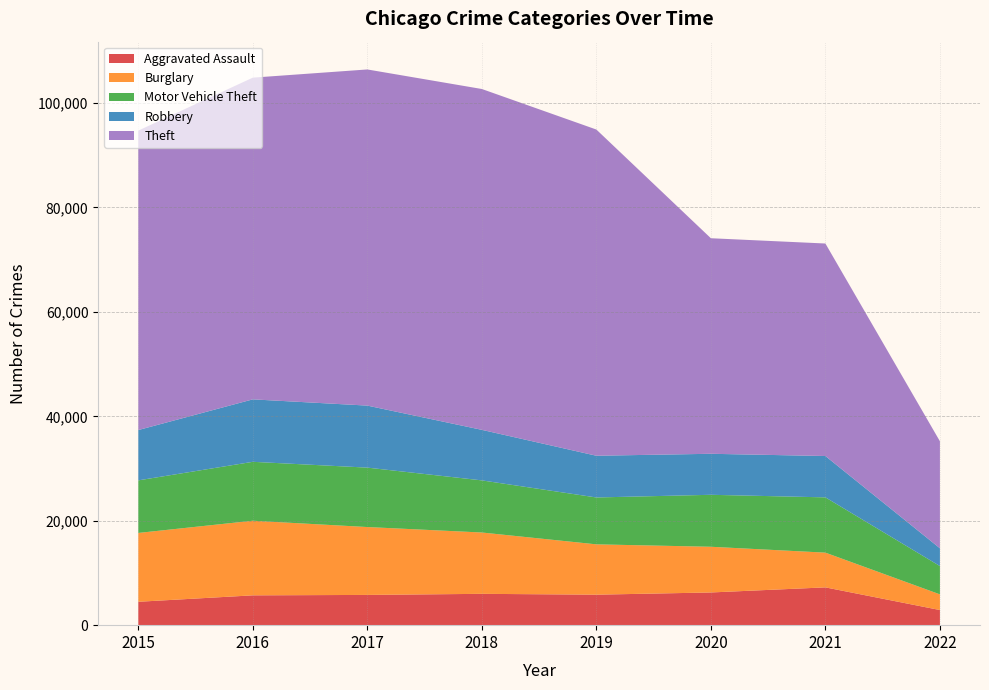

Reading left to right, what are all the values shown in this chart?

Aggravated Assault: 2015=4480	2016=5712	2017=5793	2018=6001	2019=5840	2020=6263	2021=7238	2022=2897
Burglary: 2015=13184	2016=14289	2017=13001	2018=11746	2019=9639	2020=8753	2021=6653	2022=3003
Motor Vehicle Theft: 2015=10068	2016=11286	2017=11380	2018=9983	2019=8978	2020=9953	2021=10586	2022=5419
Robbery: 2015=9638	2016=11960	2017=11880	2018=9679	2019=7994	2020=7855	2021=7920	2022=3407
Theft: 2015=57347	2016=61617	2017=64380	2018=65281	2019=62475	2020=41284	2021=40700	2022=20495